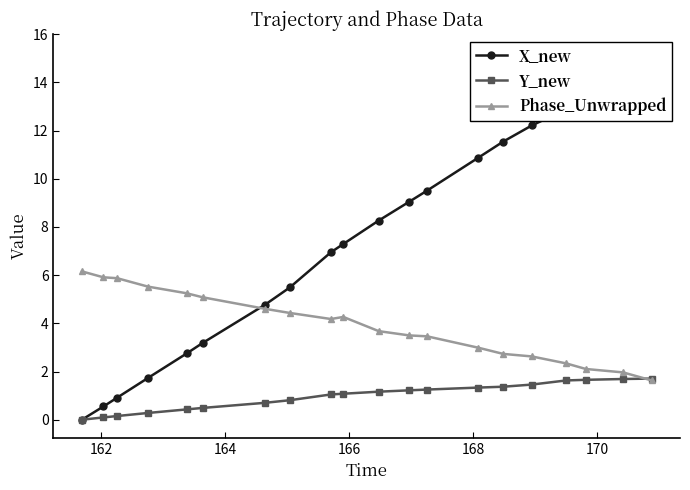

What are all the series names shown in the legend?

X_new, Y_new, Phase_Unwrapped